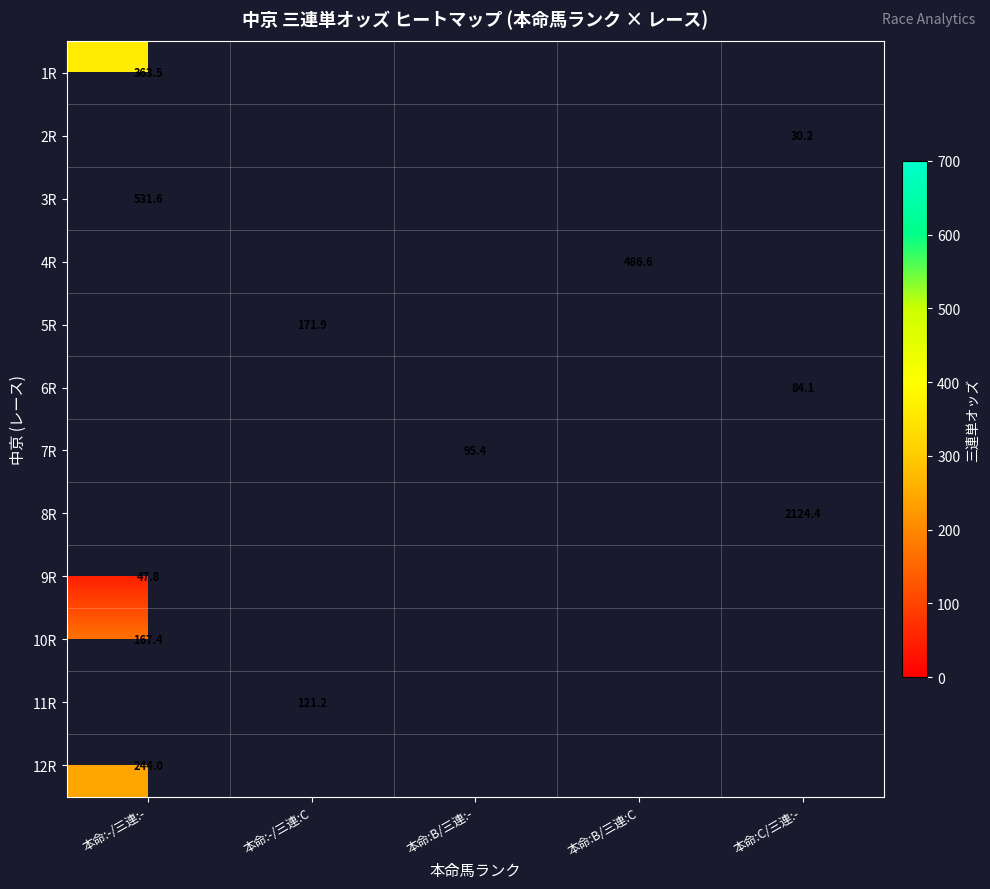

True or false: 6R has a value of 84.1 at 本命:C/三連:-.

True